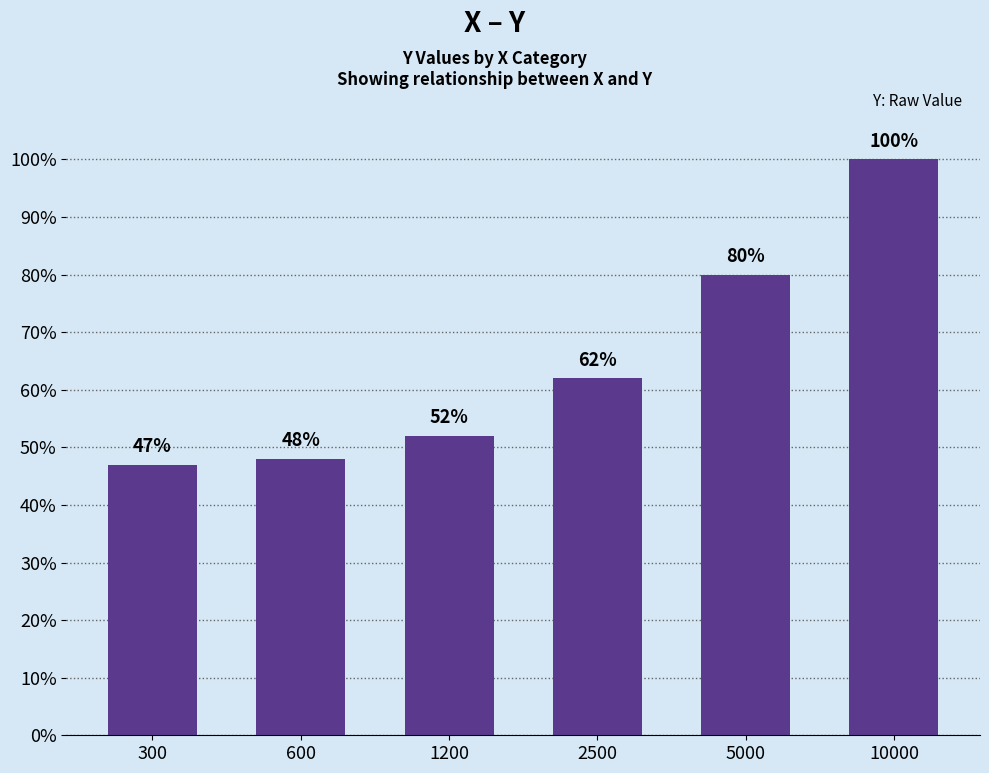

Are the bars horizontal?

No